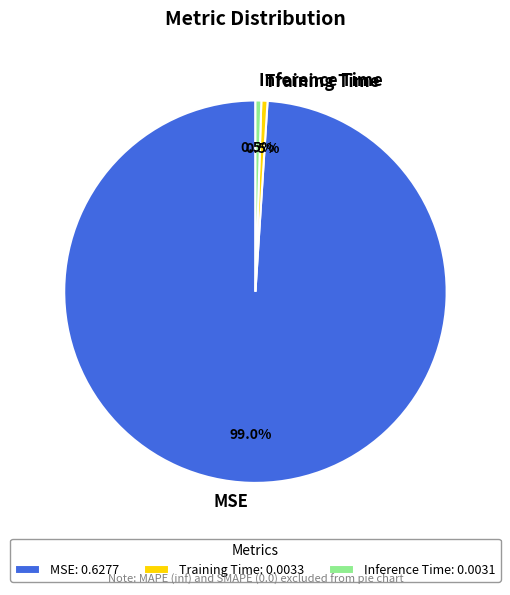

Does MSE represent more than half of the total?

Yes